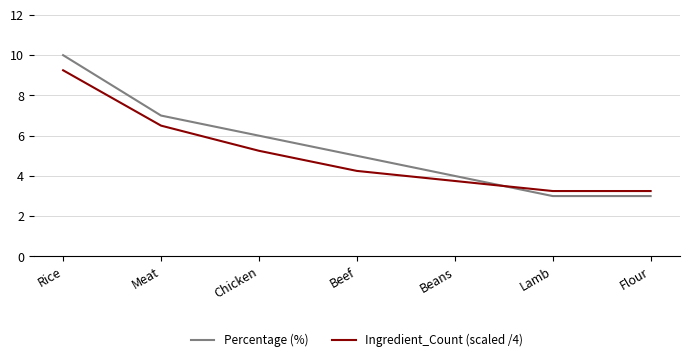

What is the approximate value of Percentage (%) at Lamb?

3.0